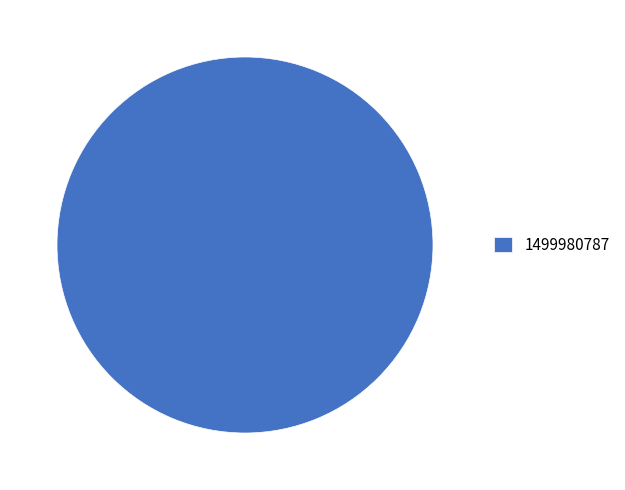

Does any single category account for the majority?

Yes